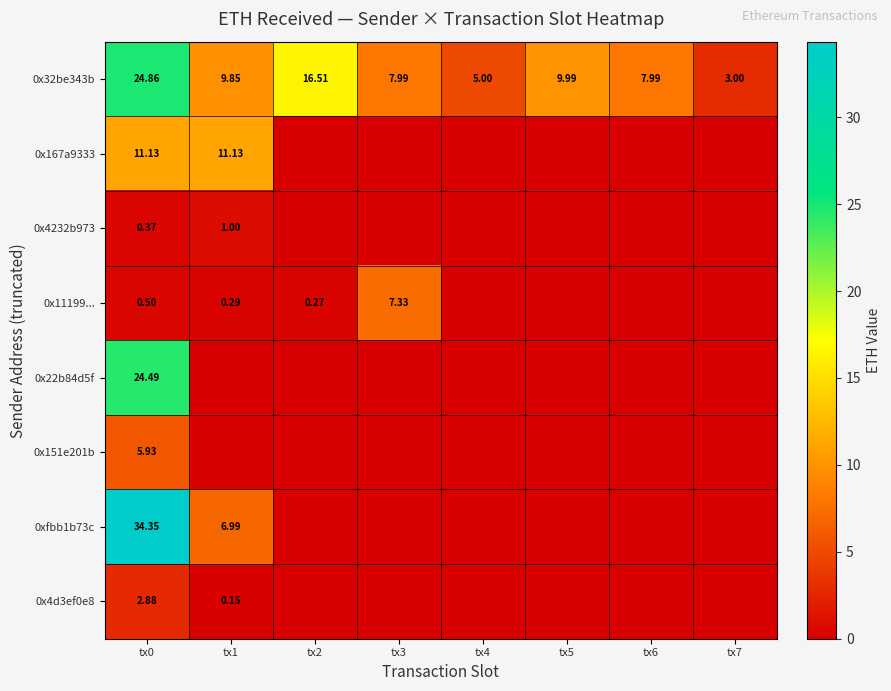

How many distinct data groups are displayed?

8